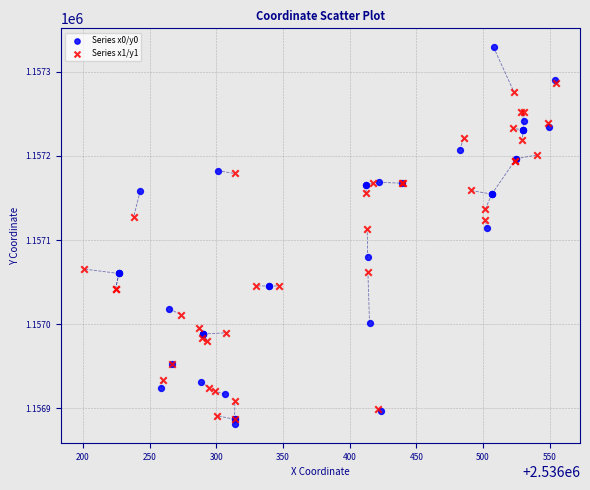

Which series contains the highest Y value?

Series x0/y0